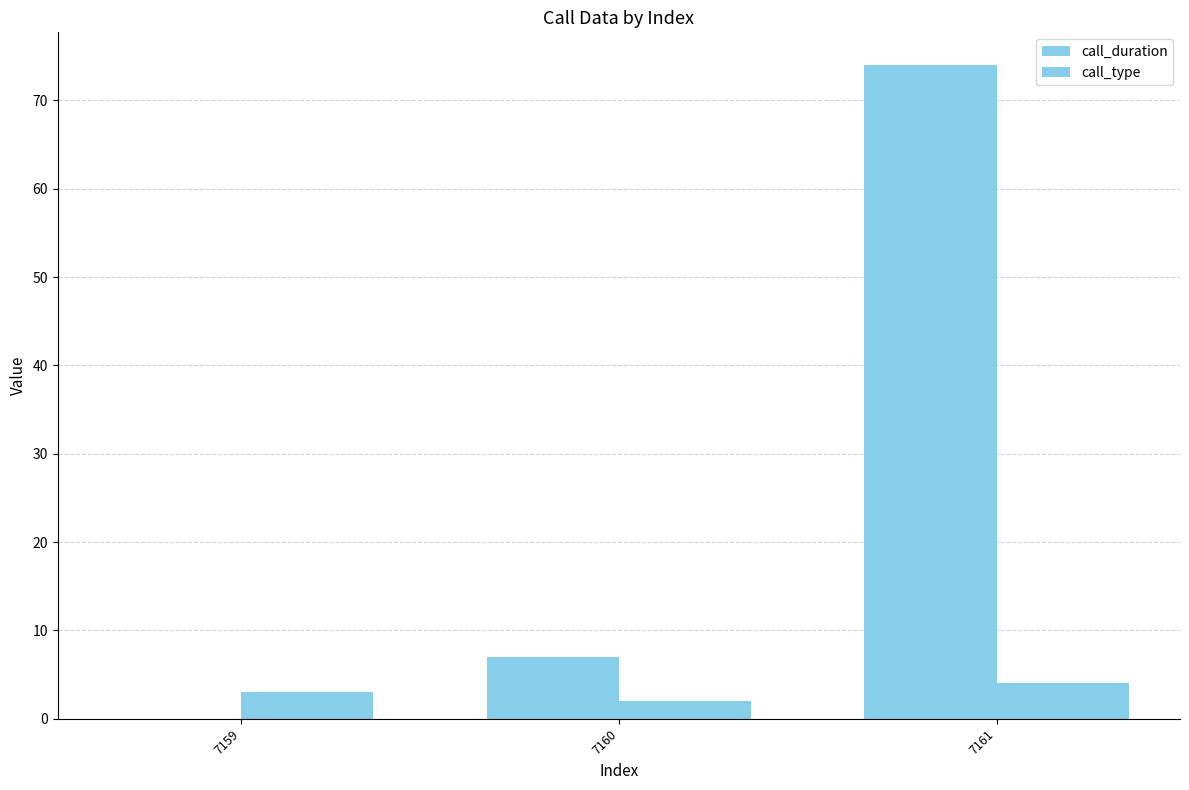

Is the value of call_duration at 7159 greater than the value of call_type at 7161?

No